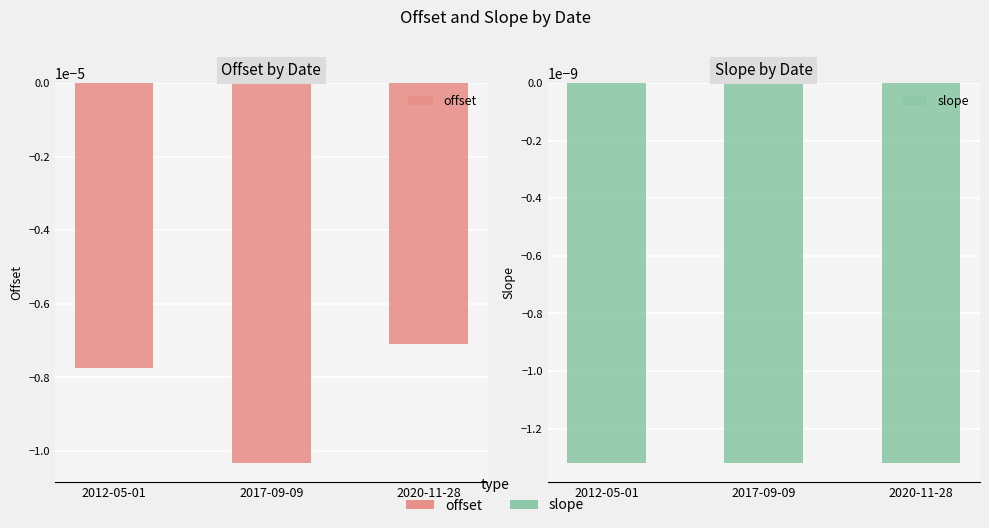

At which label does slope reach its minimum?

2012-05-01